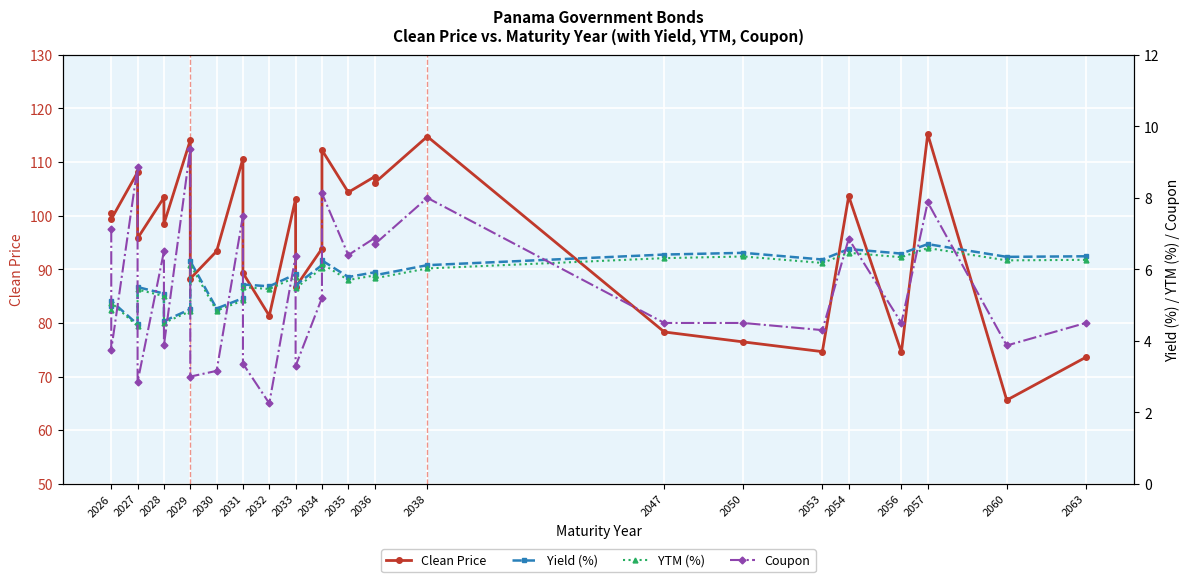

What is the sum of all Yield (%) values?

161.2